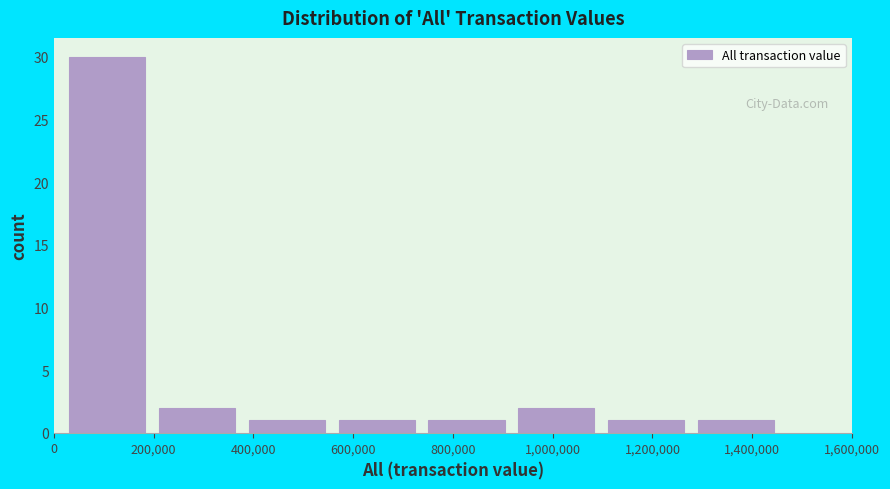

Over which range of the x-axis is the bar tallest?

40000 to 220000